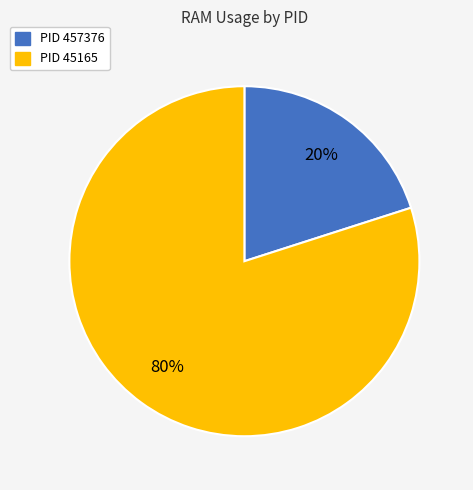

Is it true that PID 45165 is 80% of the pie?

True